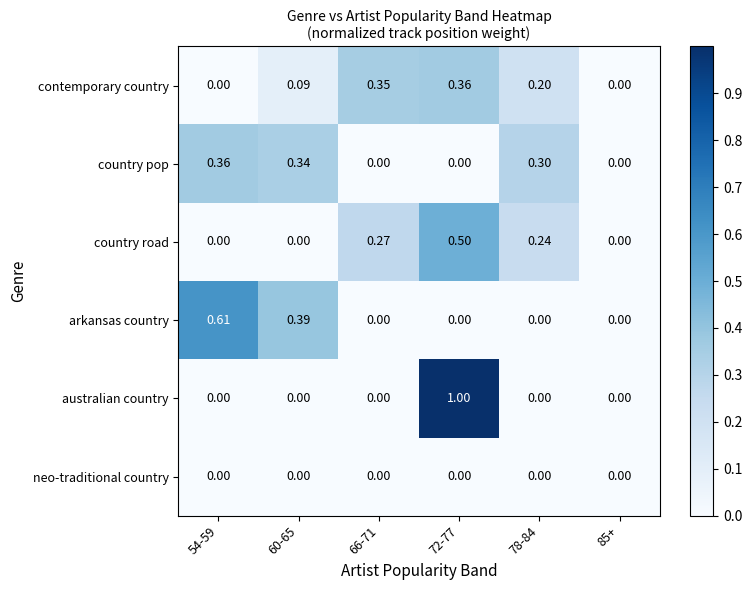

Which series has the widest spread of values?

australian country